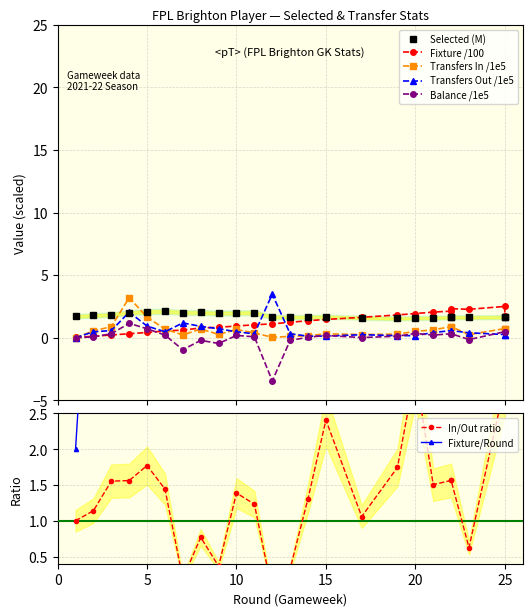

Is it true that fixture equals 1.2 at 13?

True